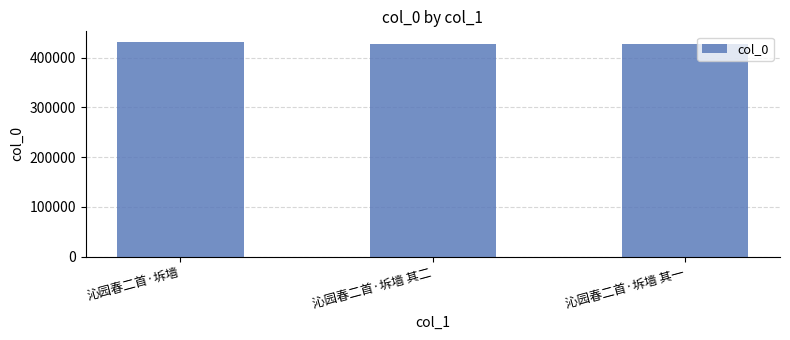

What is the label of the 3rd bar from the left?

沁园春二首·坼墙 其一